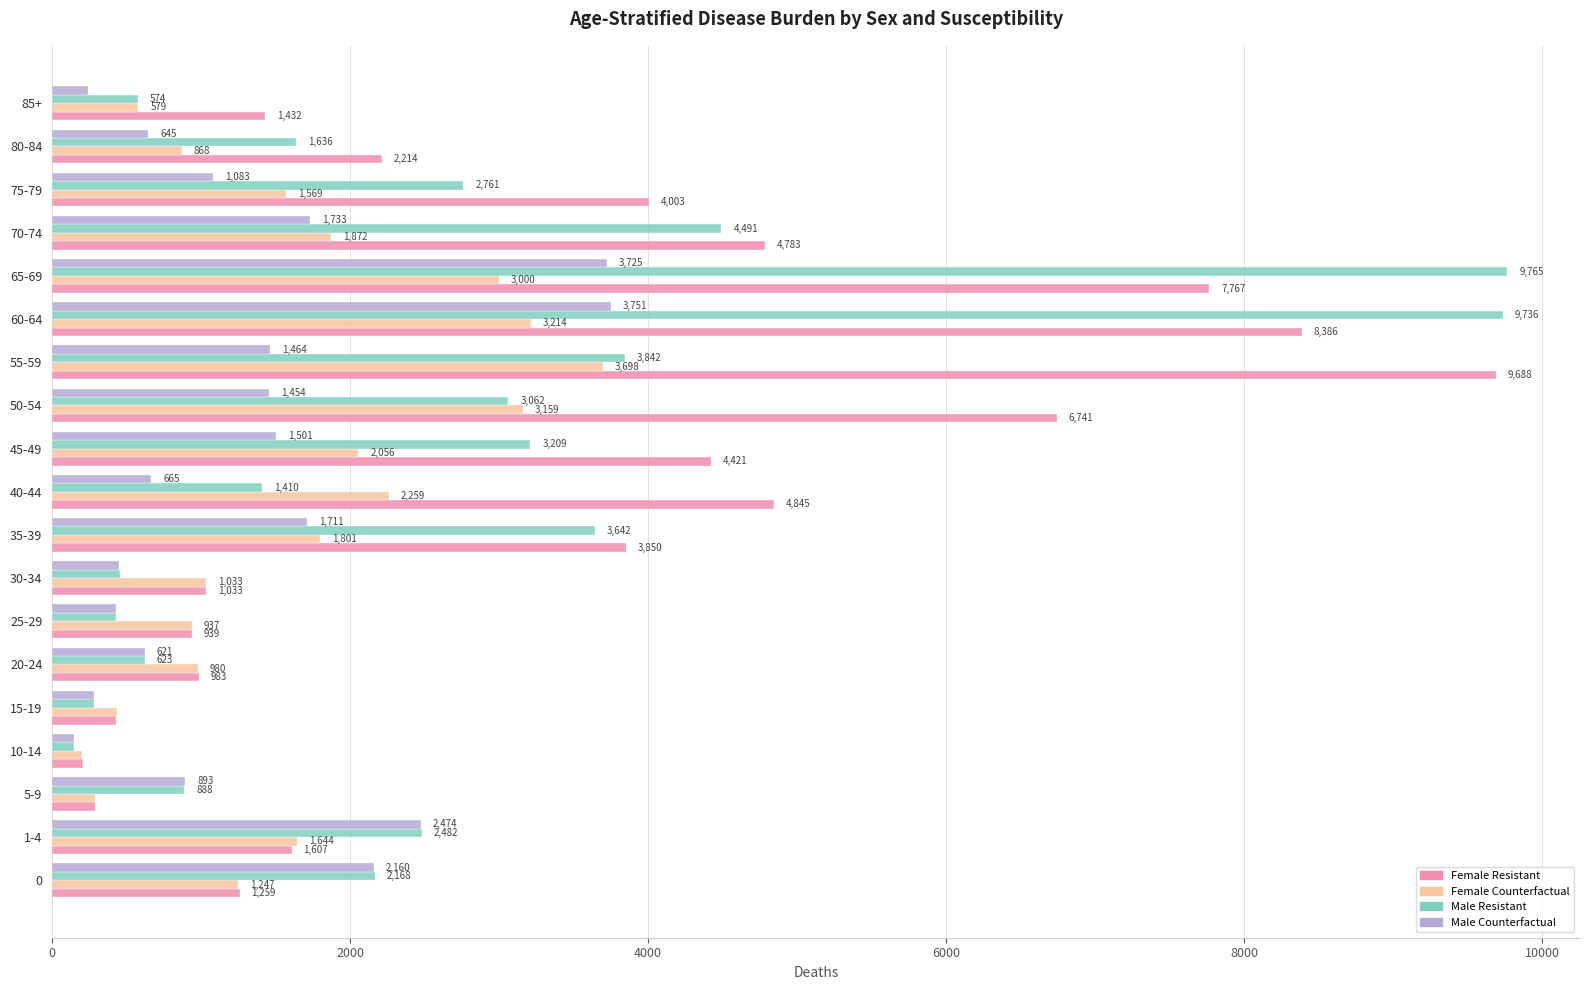

Which series has the widest spread of values?

Male Resistant